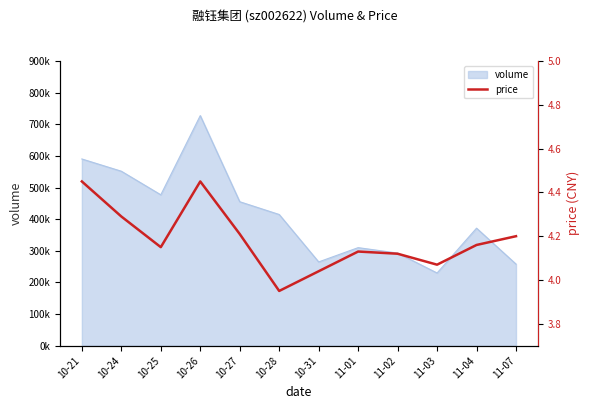

What is the label of the 11th point from the left?

11-04